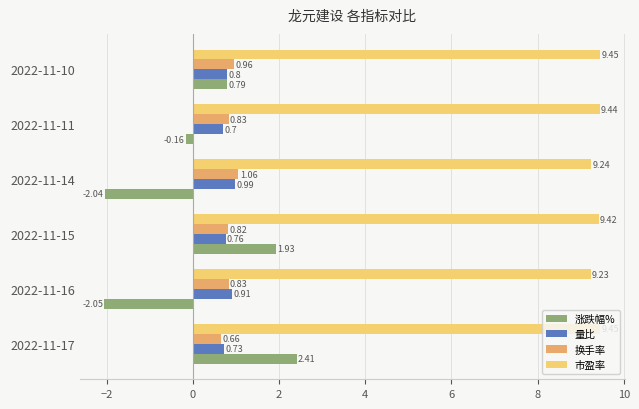

What is the difference between the maximum and minimum values in the 涨跌幅% series?

4.5